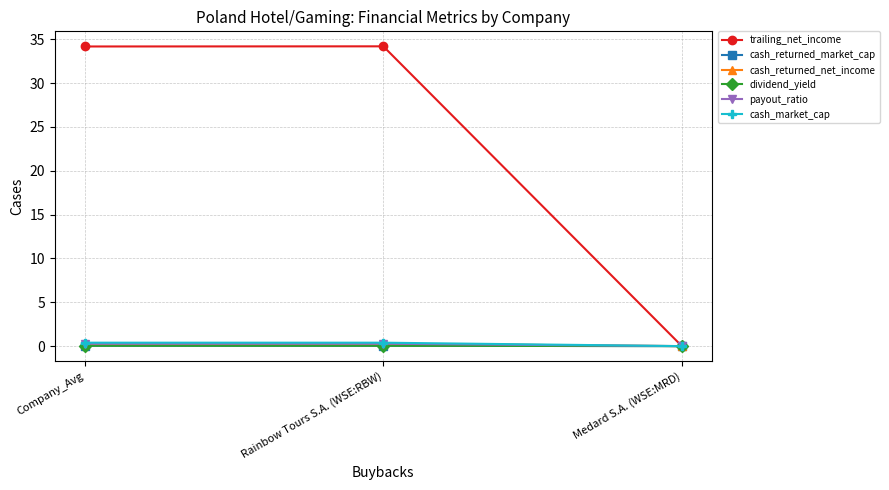

Does the chart have visible grid lines?

Yes